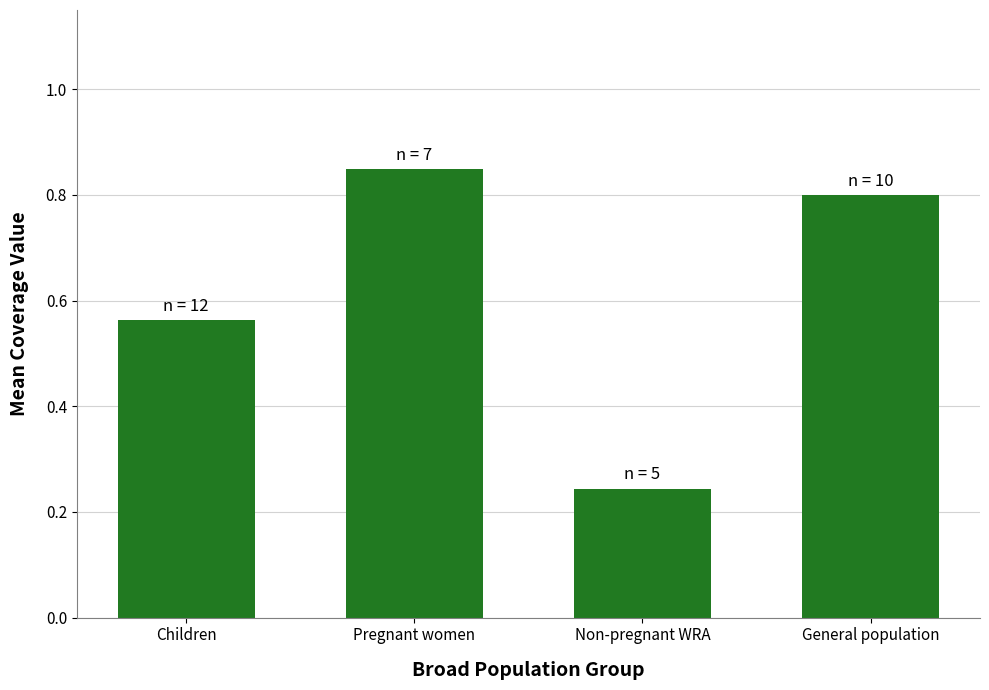

Rank the categories by value from highest to lowest.

Pregnant women, General population, Children, Non-pregnant WRA